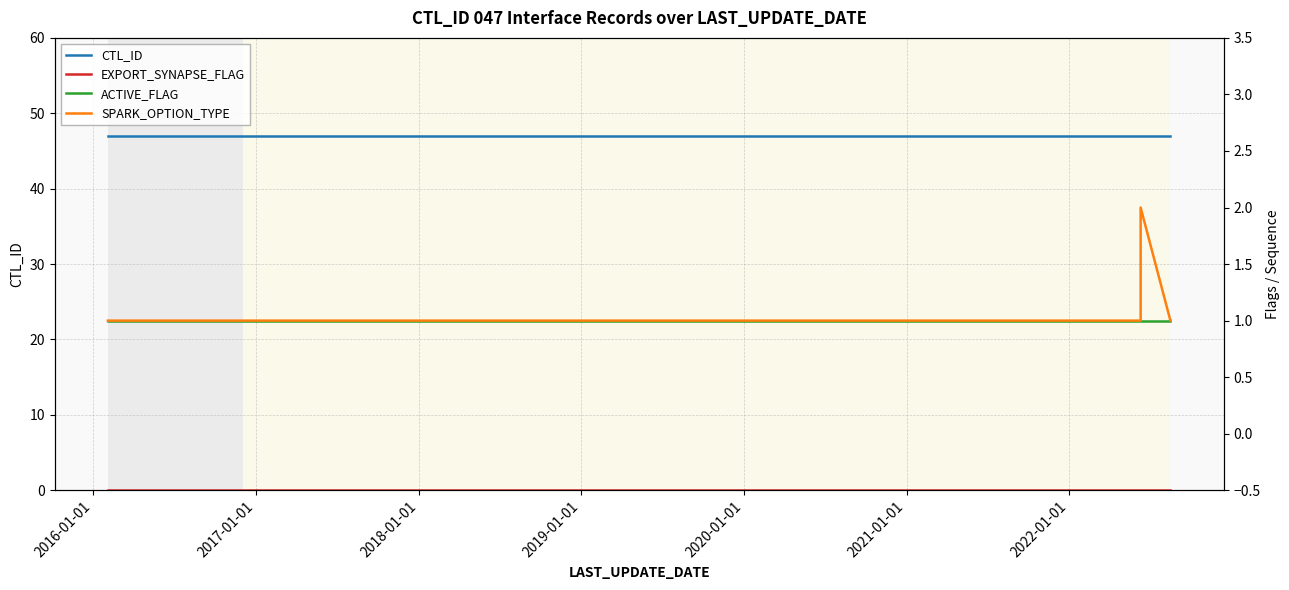

Which series has the widest spread of values?

SPARK_OPTION_TYPE